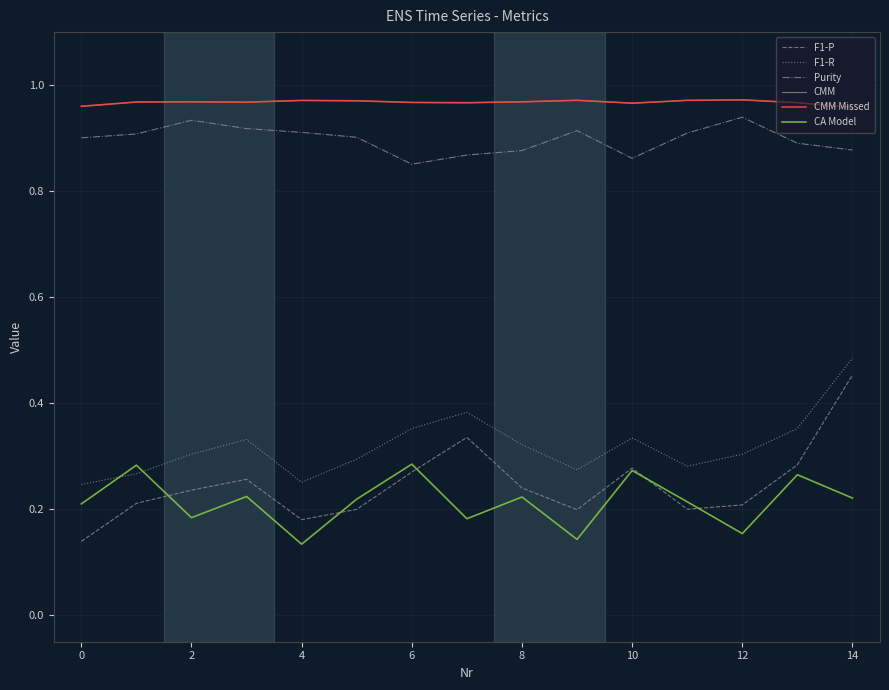

True or false: CMM and CMM Missed intersect in this chart.

False